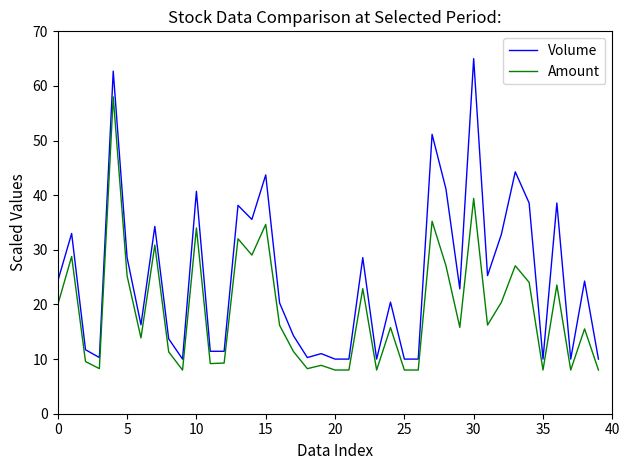

What is the highest value of the Volume series?

65.0